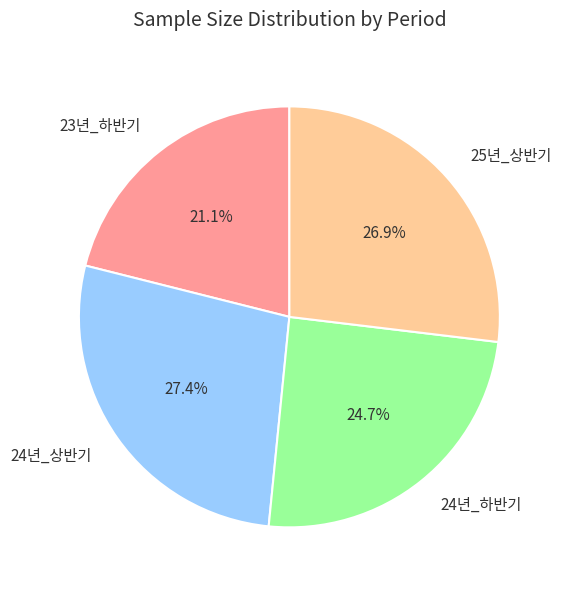

To the nearest percent, what portion does 23년_하반기 represent?

21%